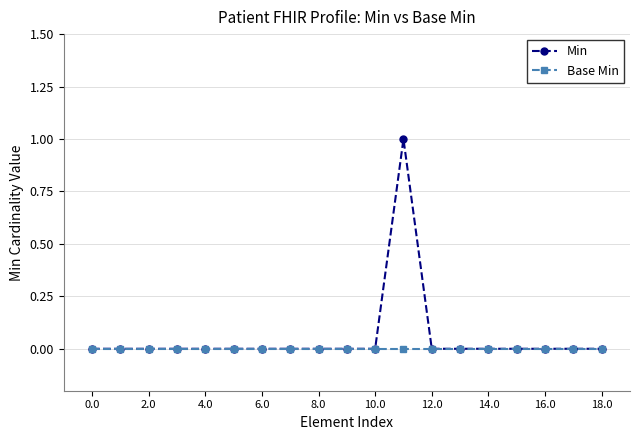

What are all the series names shown in the legend?

Min, Base Min